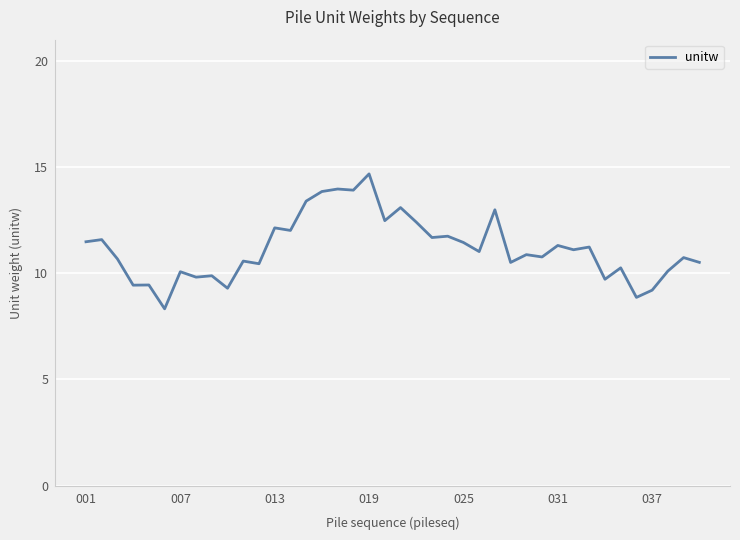

What is the difference between the maximum and minimum values?

6.4